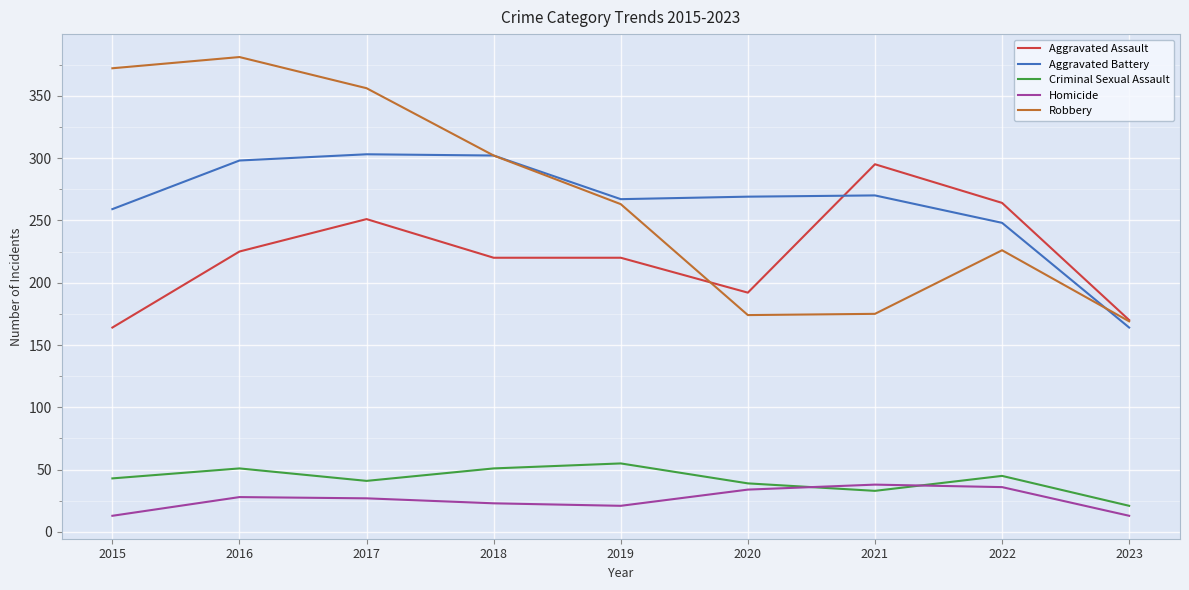

Does the chart have visible grid lines?

Yes